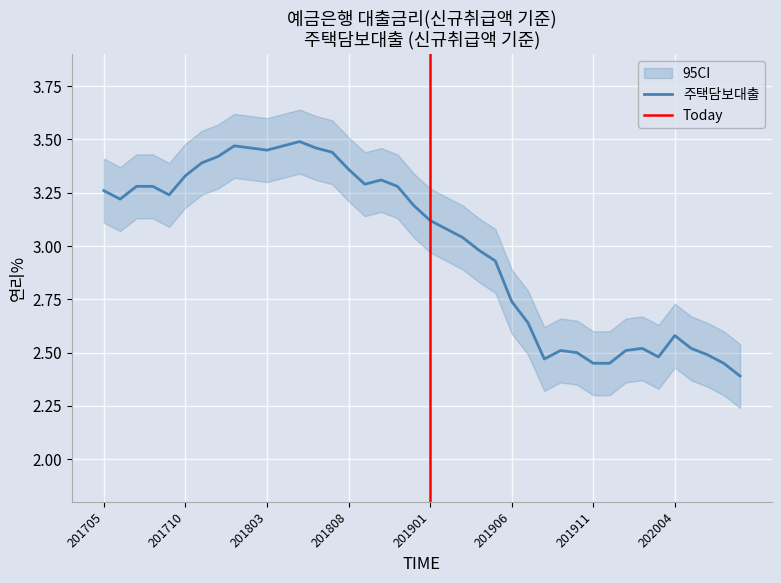

What is the maximum value shown in the chart?

3.5